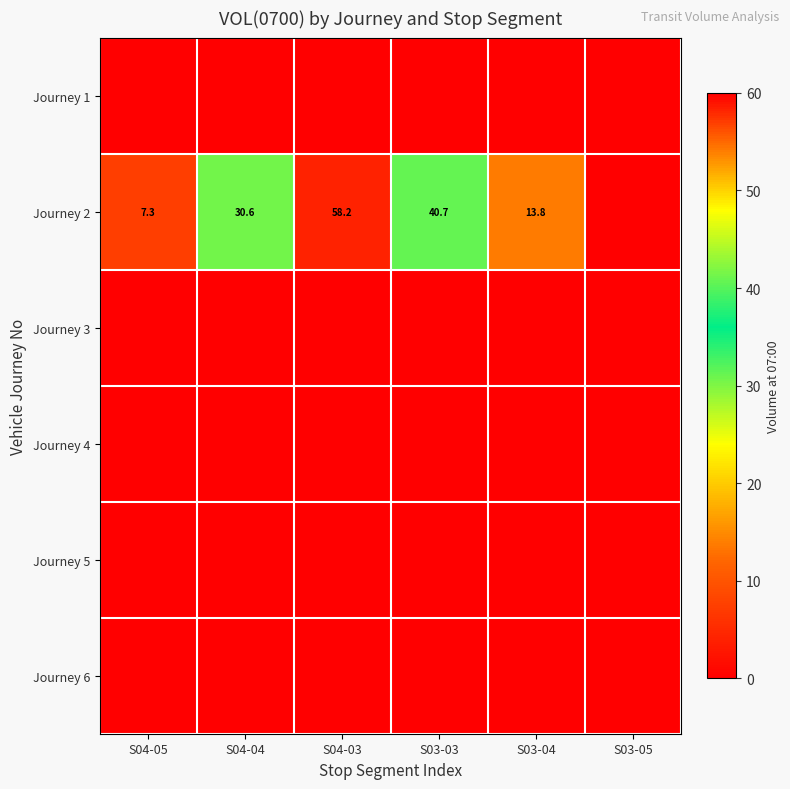

What is the difference between the Journey 2 values at S03-04 and S04-05?

6.5